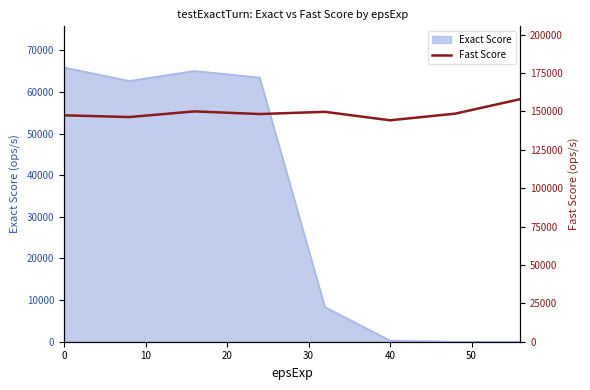

Count the number of values greater than 148580.

4